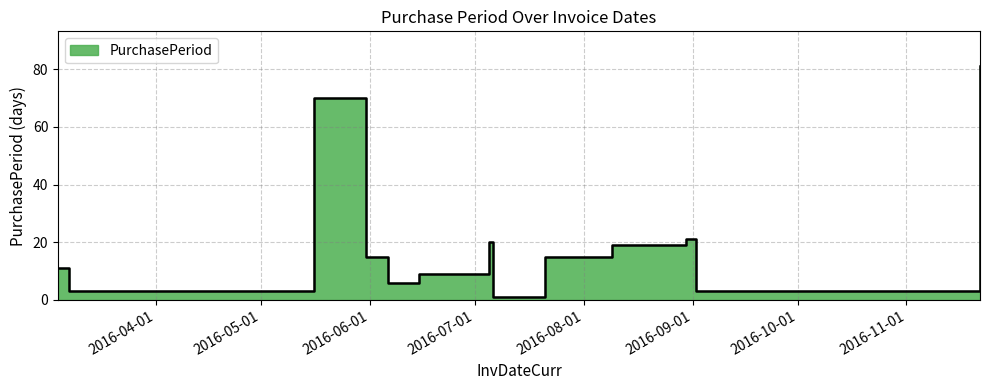

How many distinct data groups are displayed?

1